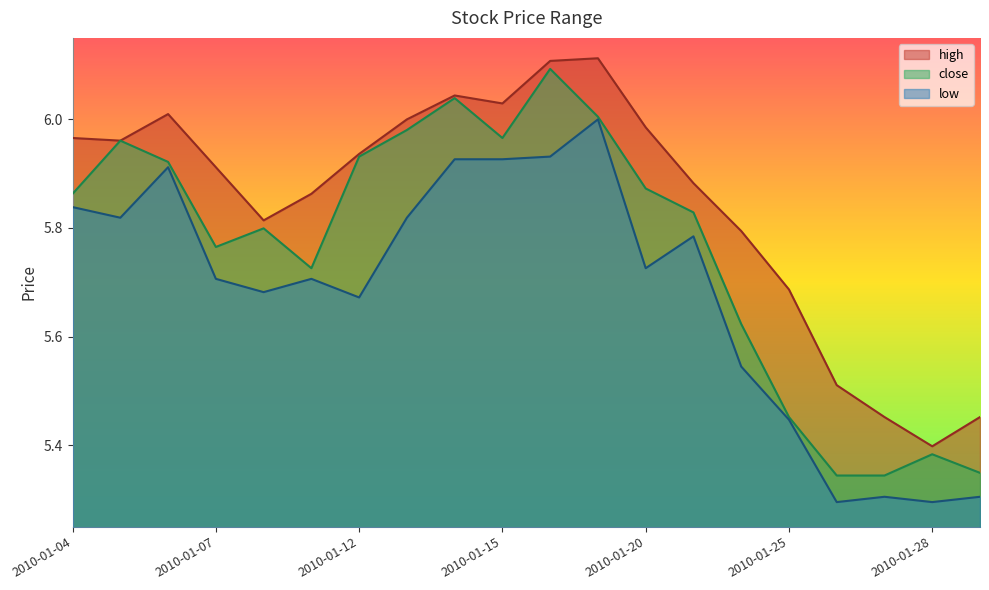

True or false: low and close intersect in this chart.

False